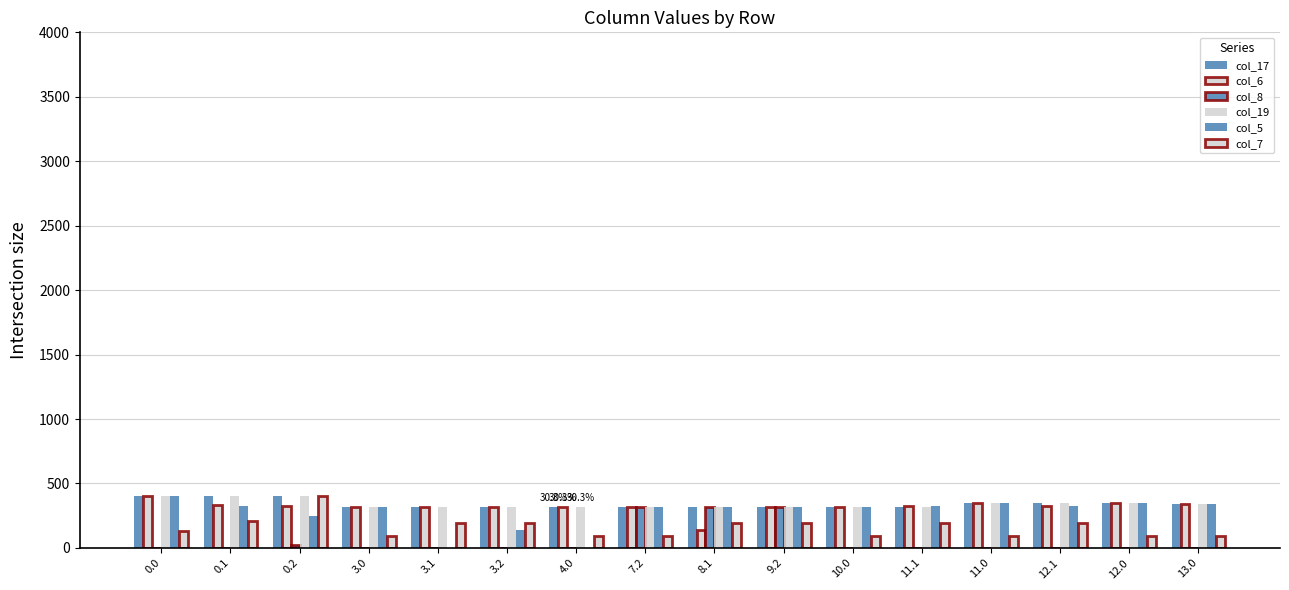

What is the average value of the col_6 series?

320.2